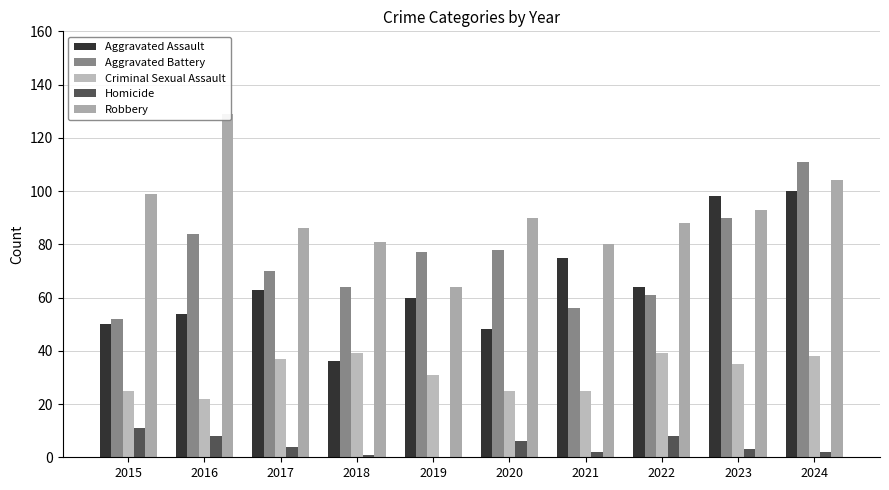

What are all the series names shown in the legend?

Aggravated Assault, Aggravated Battery, Criminal Sexual Assault, Homicide, Robbery